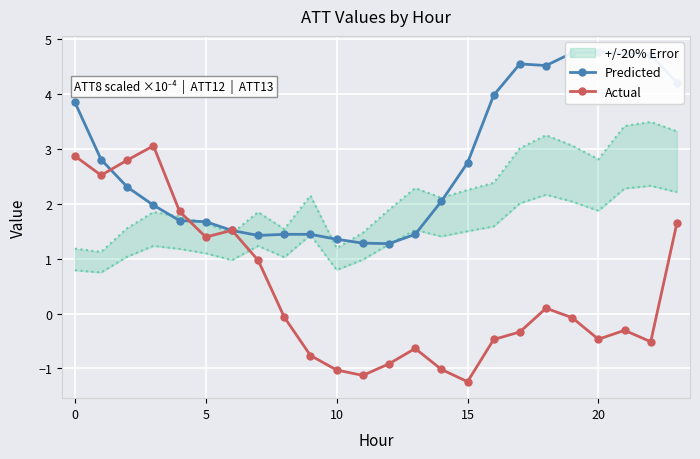

What is the difference between the maximum and minimum values in the Actual series?

4.3